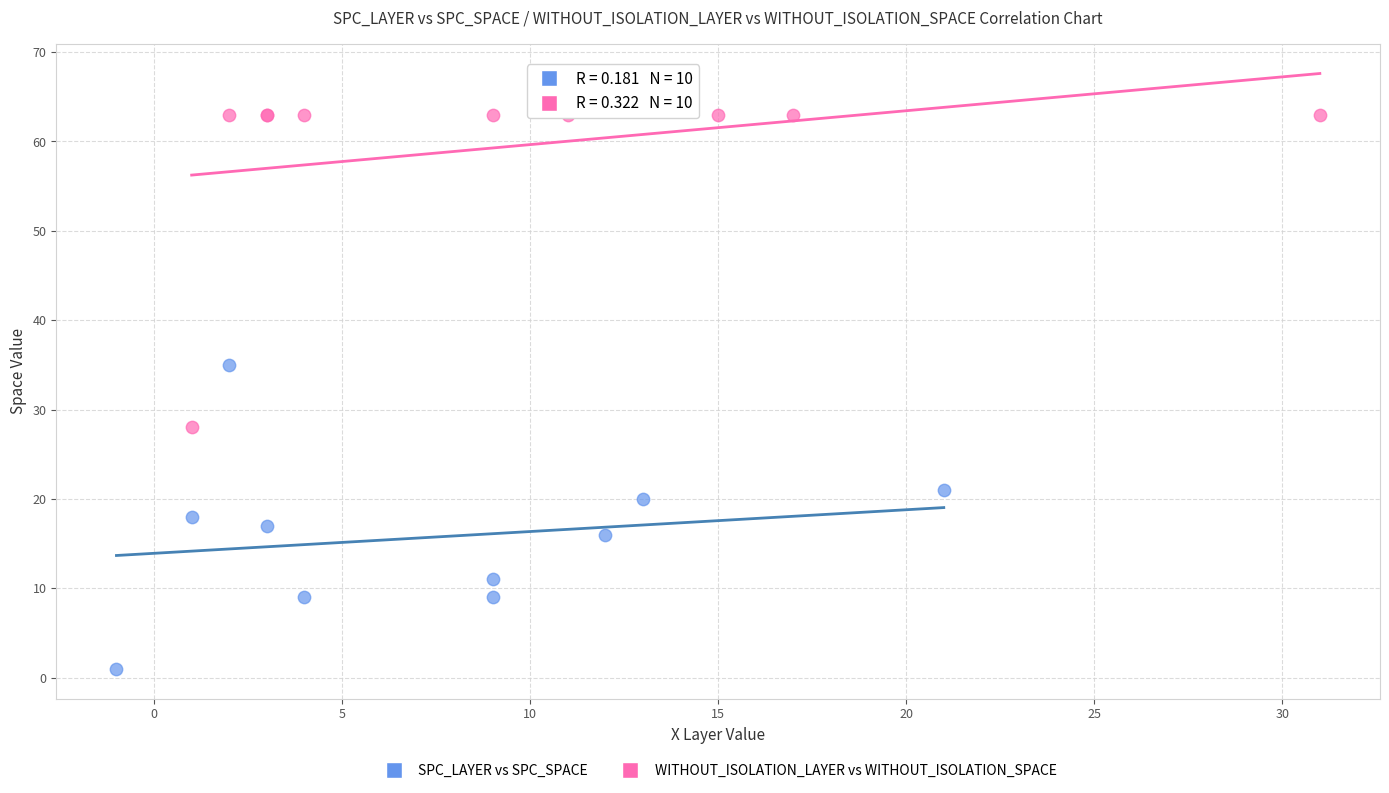

Which series has the widest spread of Y values?

WITHOUT_ISOLATION_LAYER vs WITHOUT_ISOLATION_SPACE